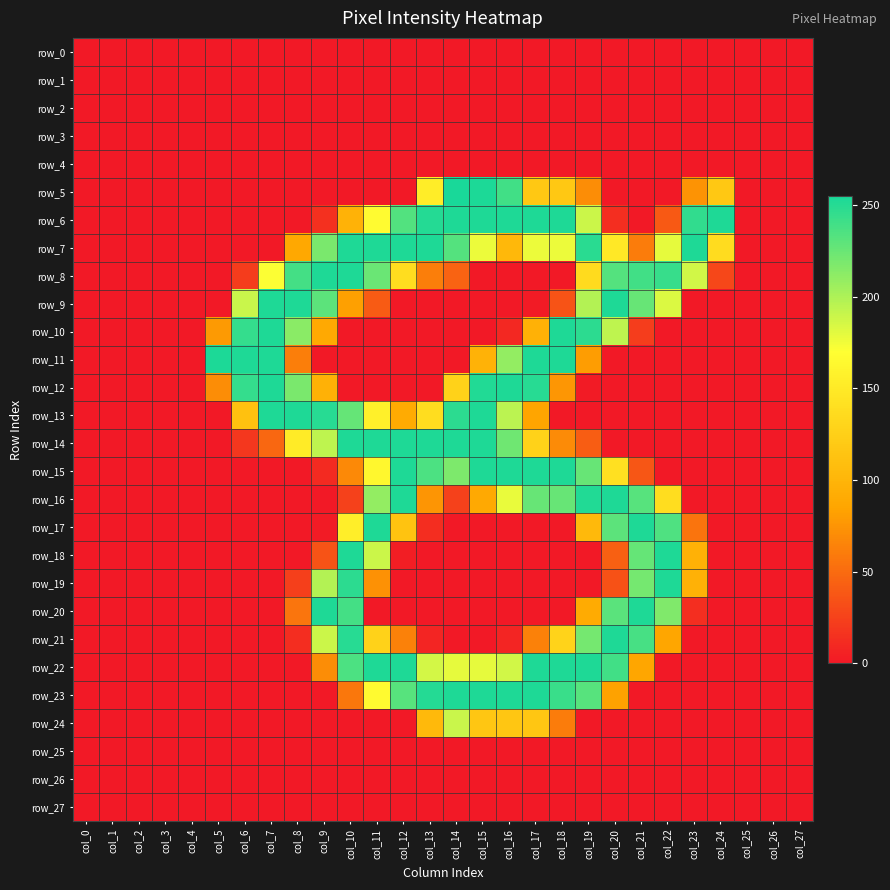

At which label is row_21 closest to 126?

col_11